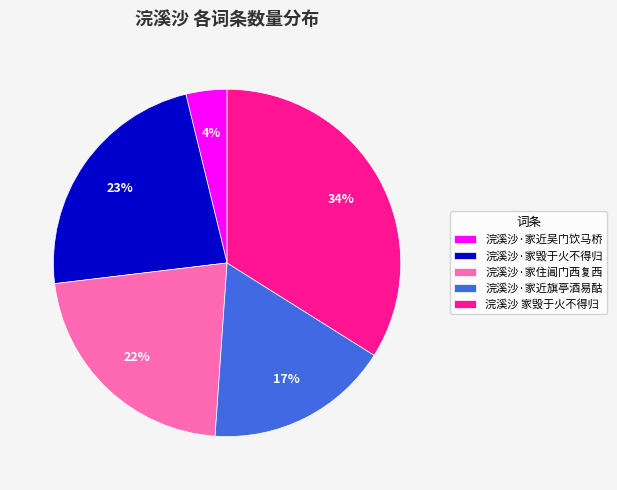

To the nearest percent, what is the combined percentage of 浣溪沙·家毁于火不得归 and 浣溪沙 家毁于火不得归?

57%